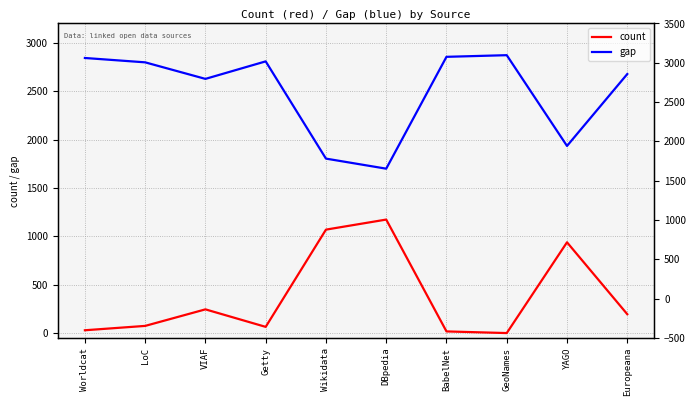

Is this an area chart (filled region under the line)?

No